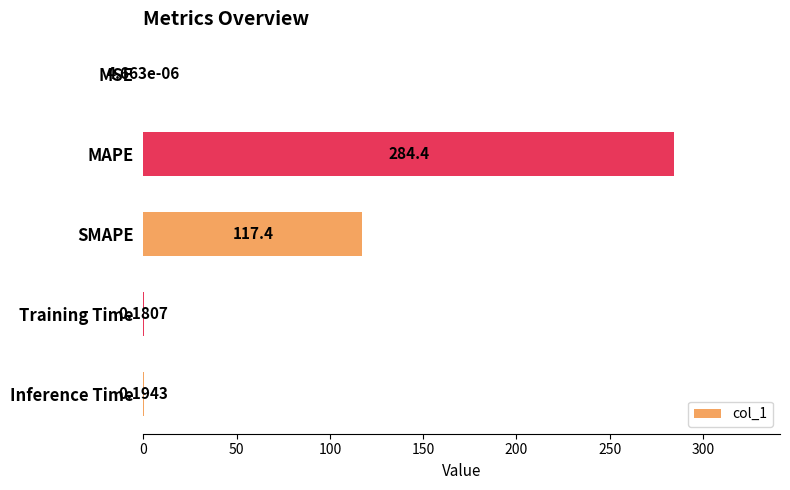

Count the number of categories in the chart.

5